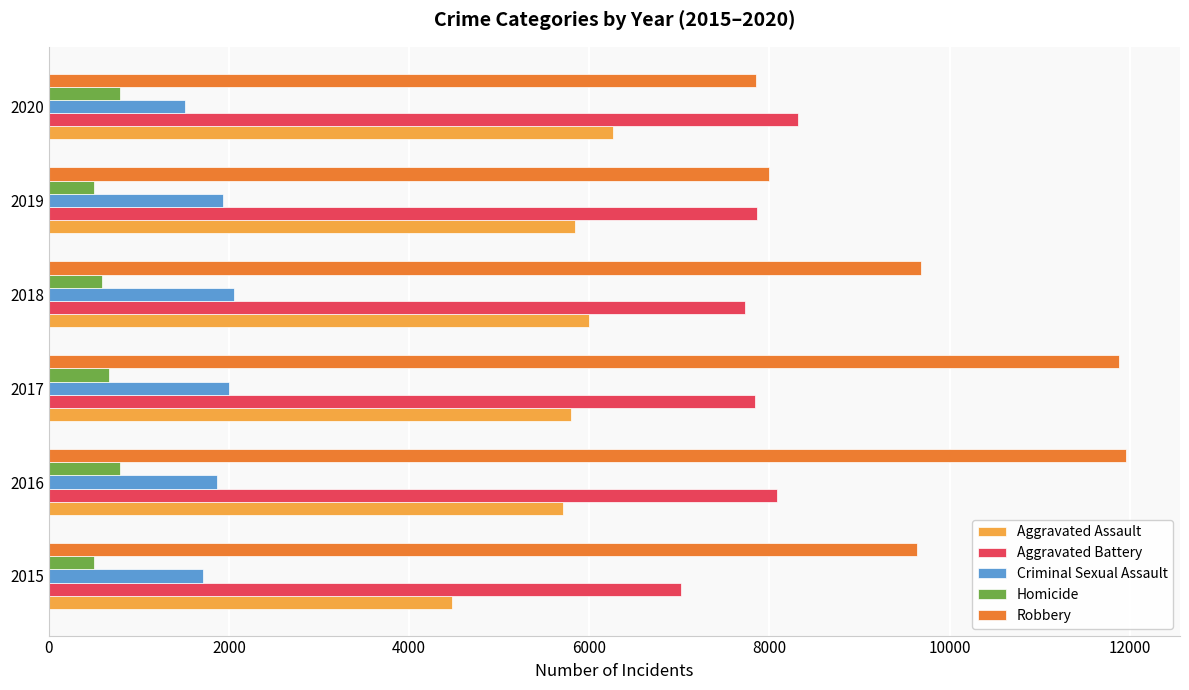

Rank the series by their maximum value, from highest to lowest.

Robbery, Aggravated Battery, Aggravated Assault, Criminal Sexual Assault, Homicide